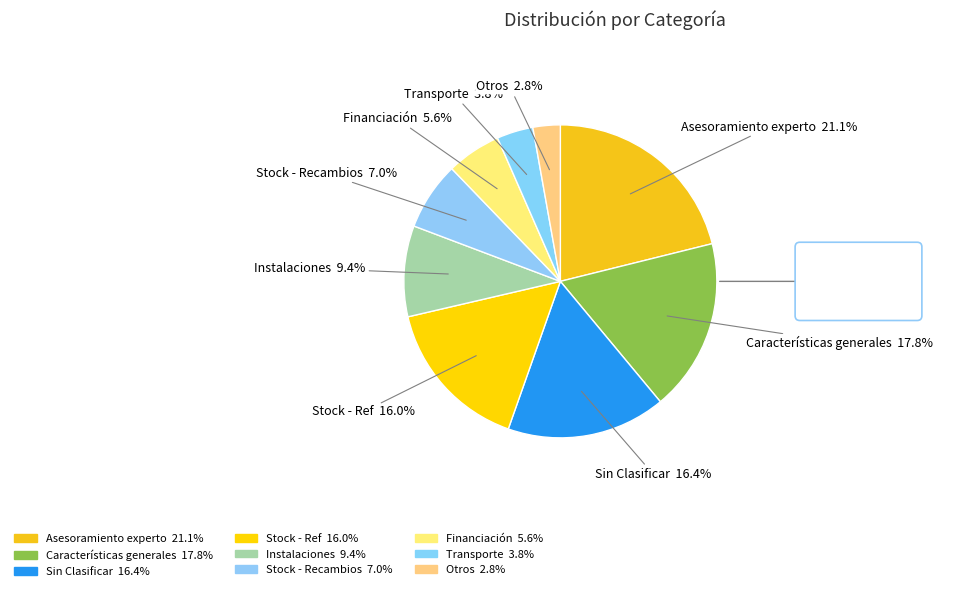

The Transporte slice represents 4% of the pie. True or false?

True